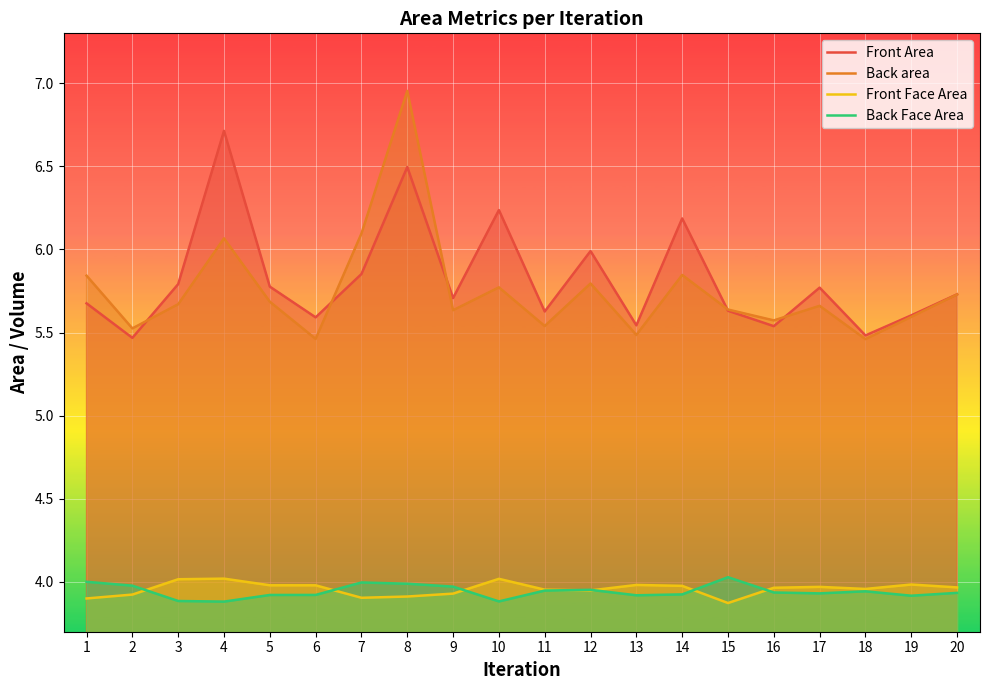

Which label corresponds to the smallest value in the chart?

15